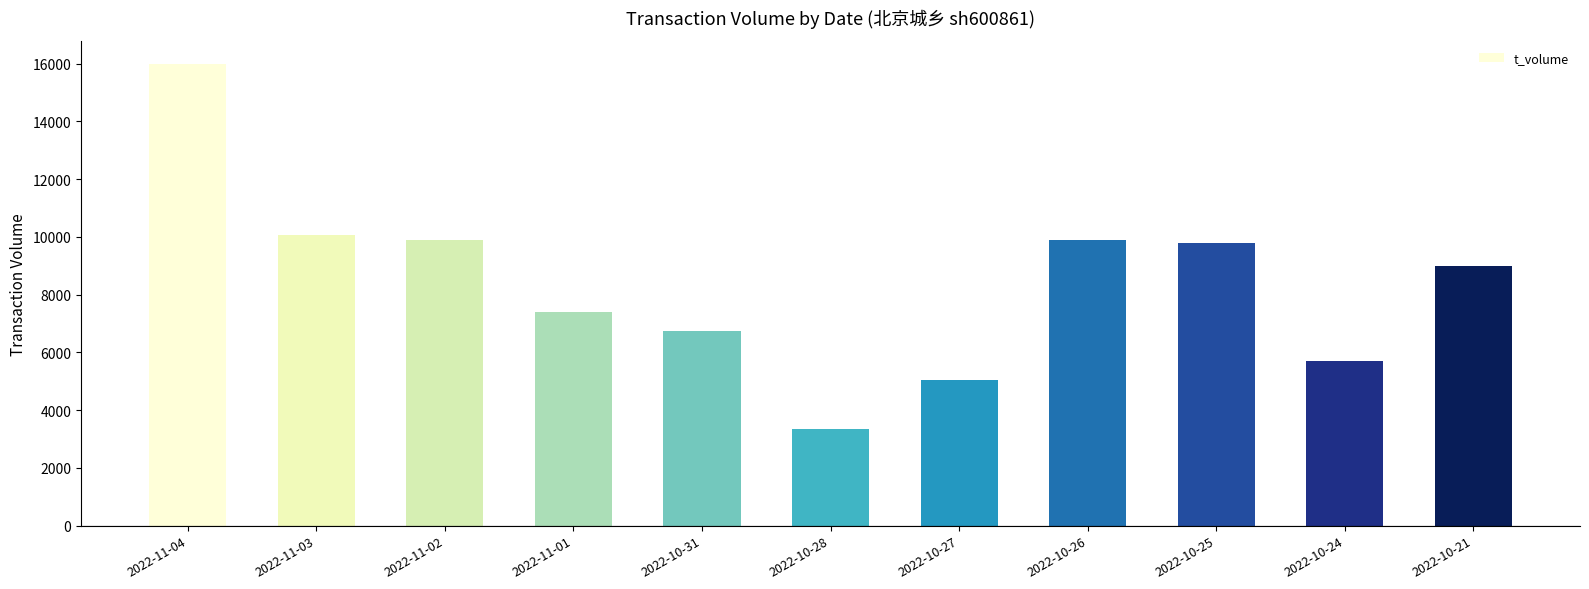

What is the ratio of the value at 2022-10-26 to the value at 2022-10-25?

1.0